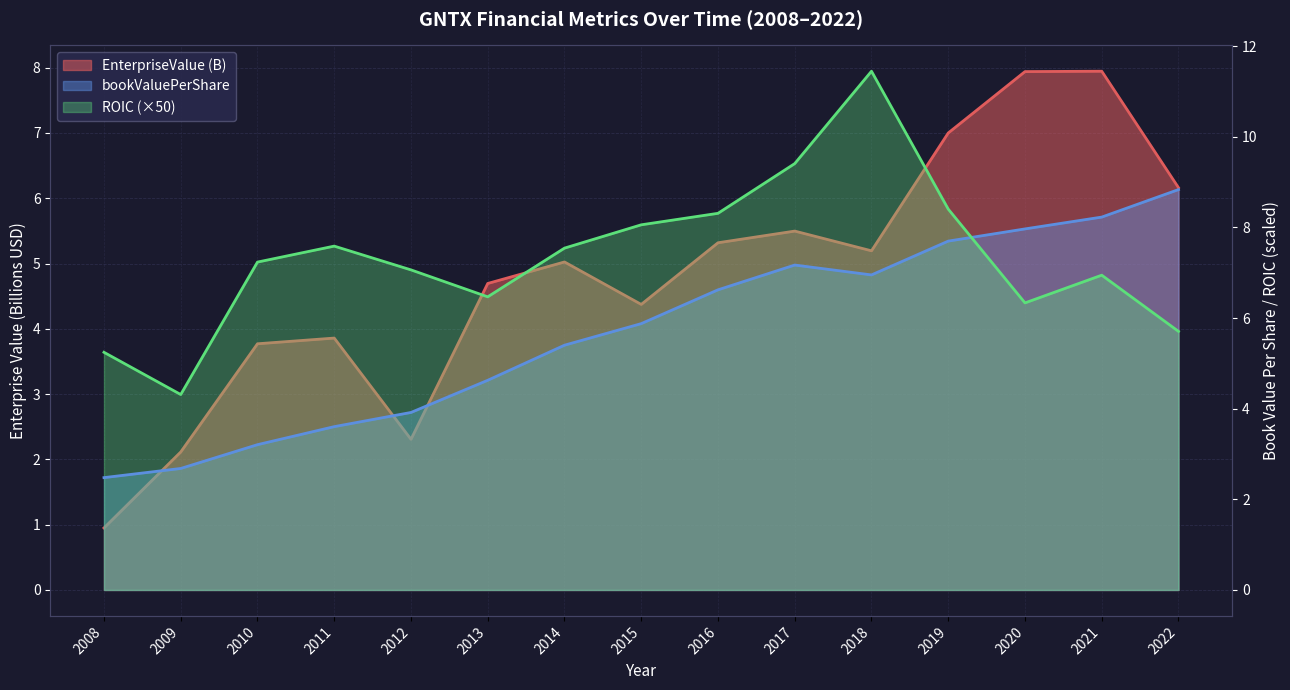

What is the difference between the bookValuePerShare values at 2018 and 2019?

0.7